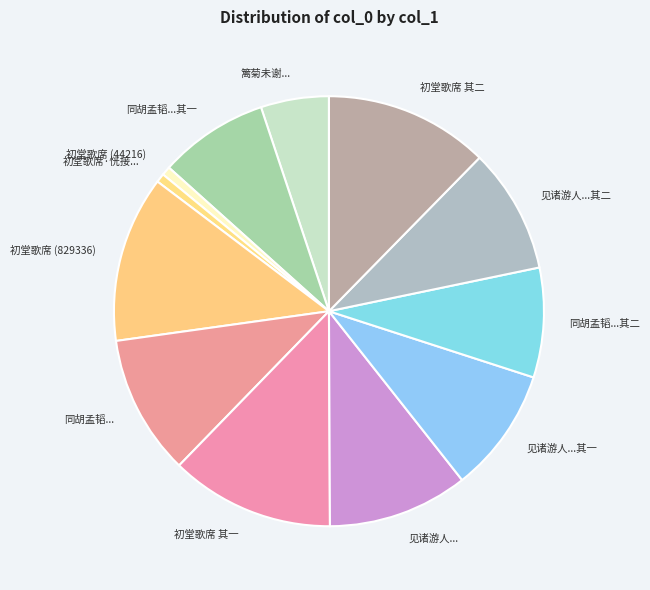

The 同胡孟韬...其二 slice represents 8% of the pie. True or false?

True